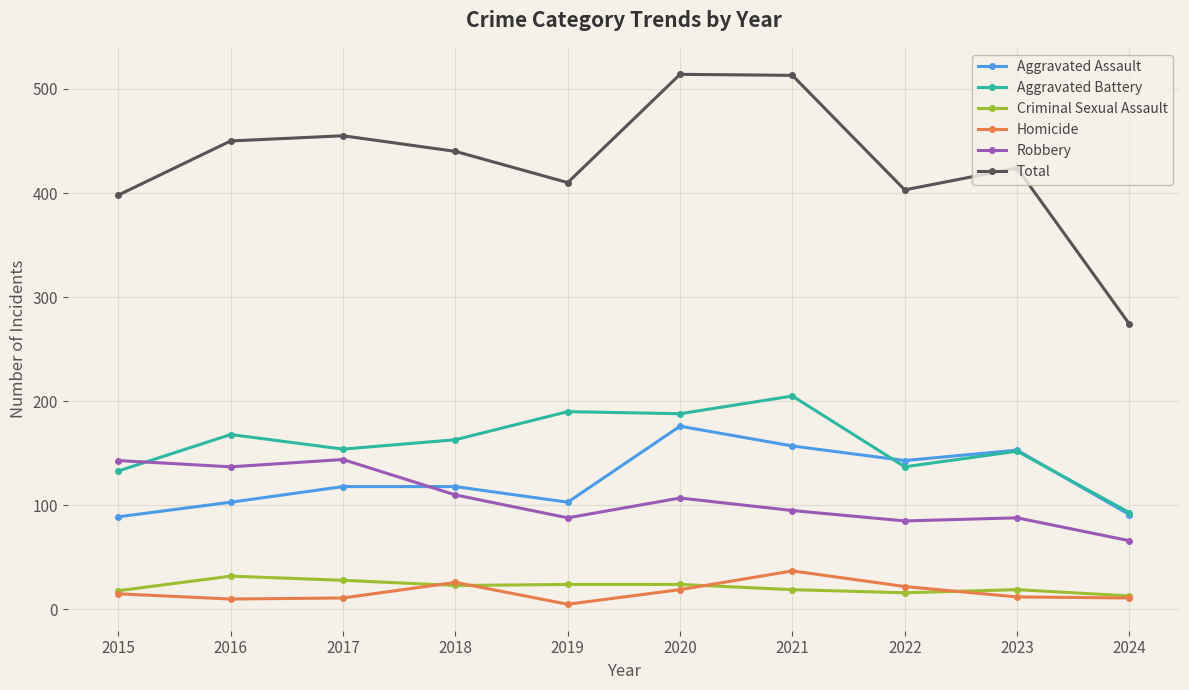

List the series in order of their peak value, highest first.

Total, Aggravated Battery, Aggravated Assault, Robbery, Homicide, Criminal Sexual Assault